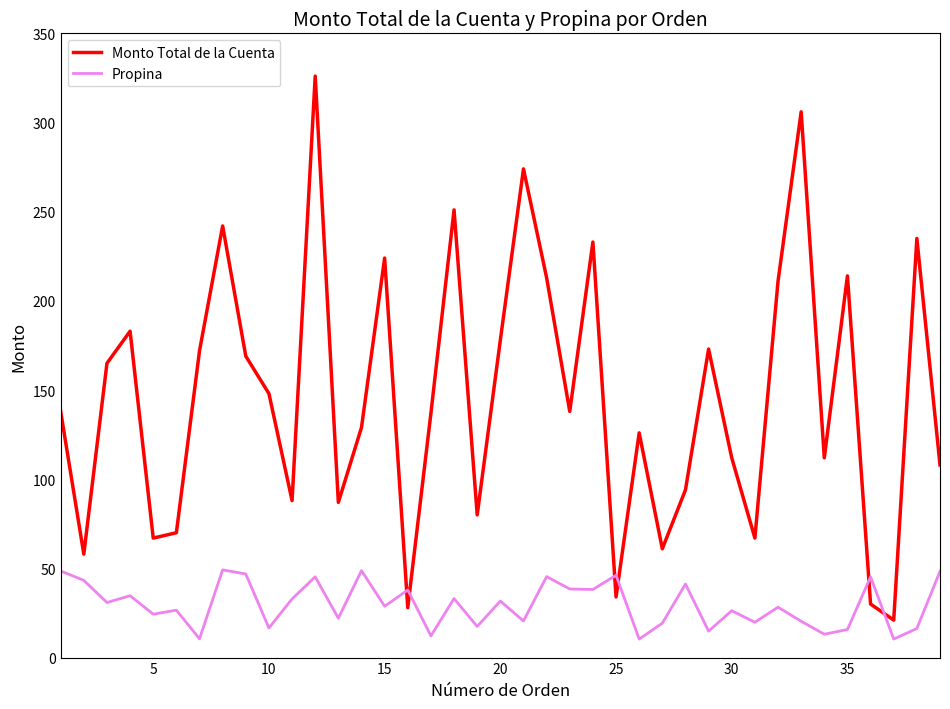

List the series in order of their overall mean, highest first.

Monto Total de la Cuenta, Propina